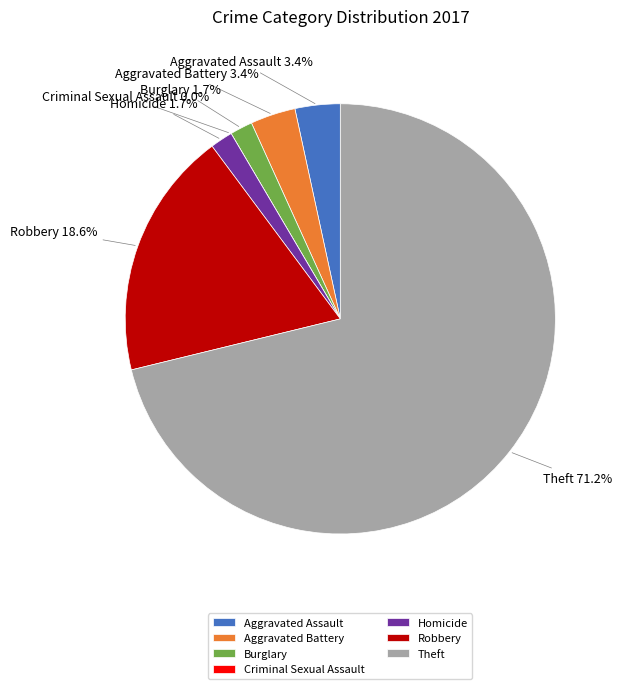

How many slices are in this pie chart?

7